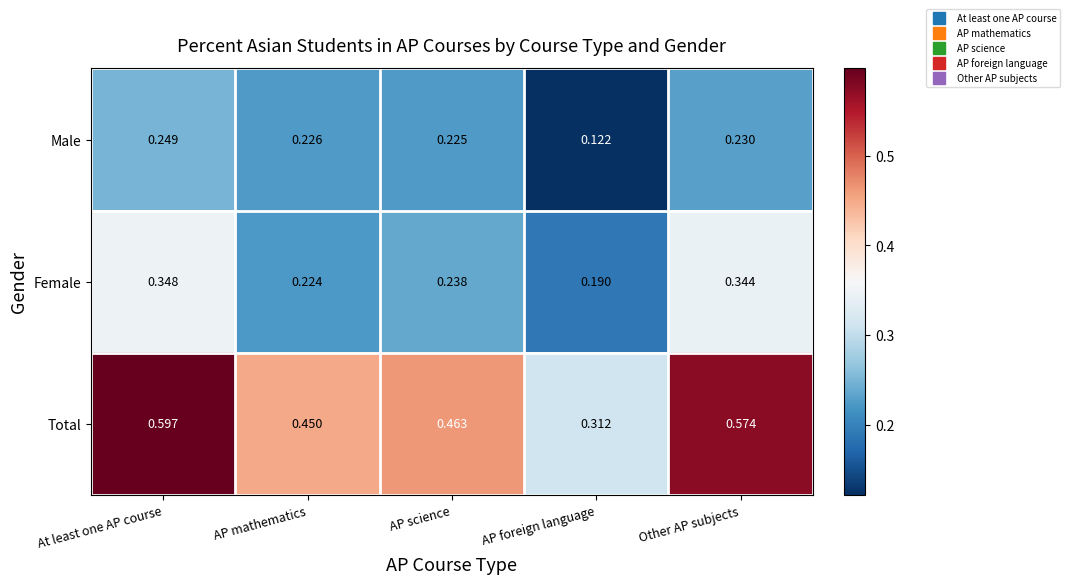

At which category does the chart reach its minimum across all series?

AP foreign language